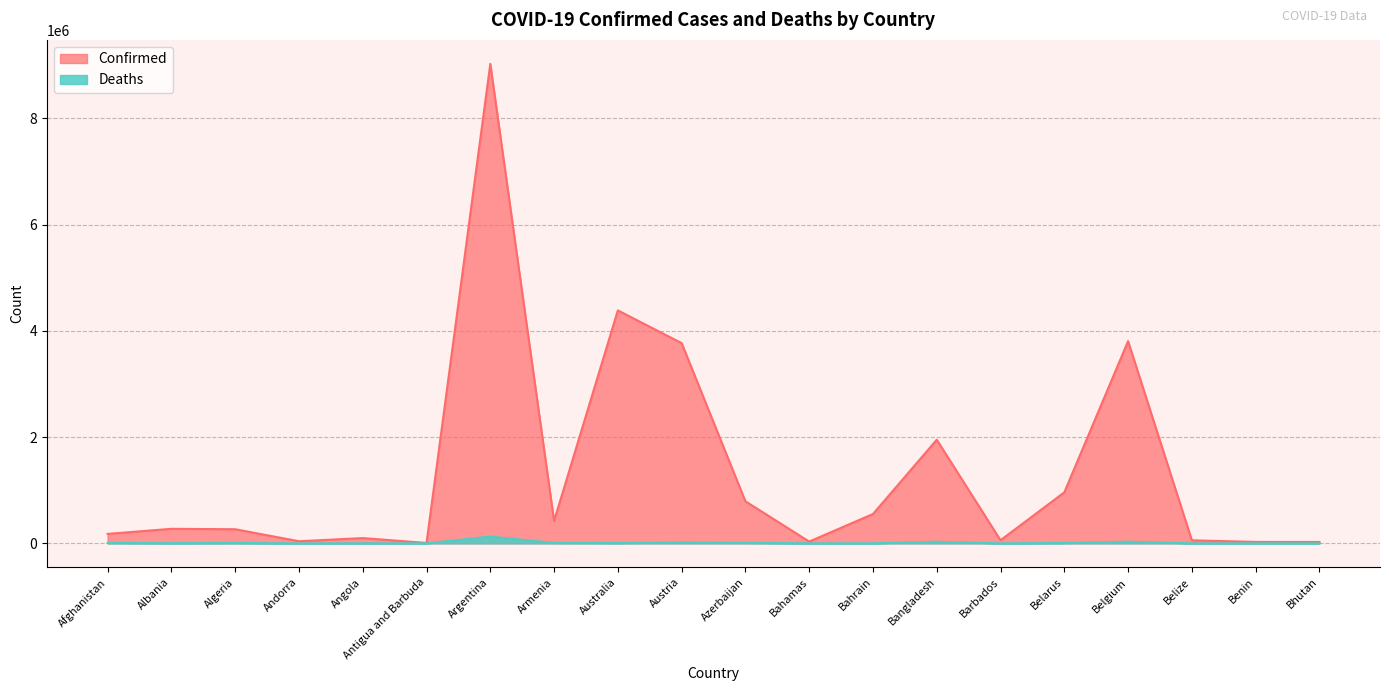

What is the difference between the Deaths values at Benin and Belize?

491